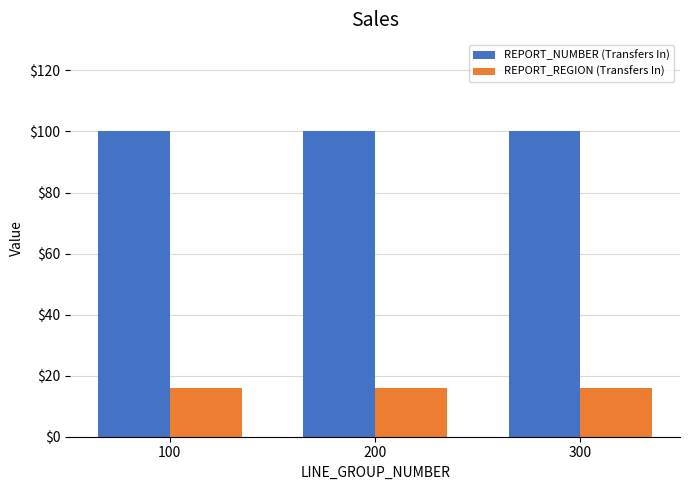

Is the value of REPORT_REGION (Transfers In) at 200 greater than the value of REPORT_NUMBER (Transfers In) at 300?

No